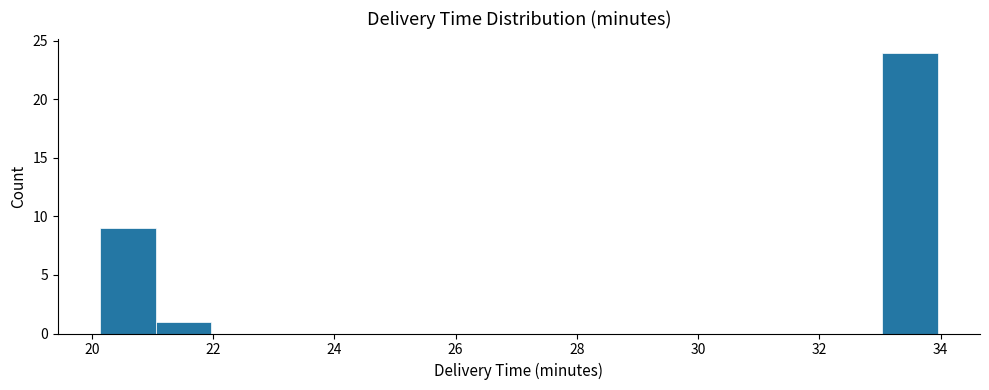

Which range on the x-axis has the tallest bar?

33.0 to 34.0